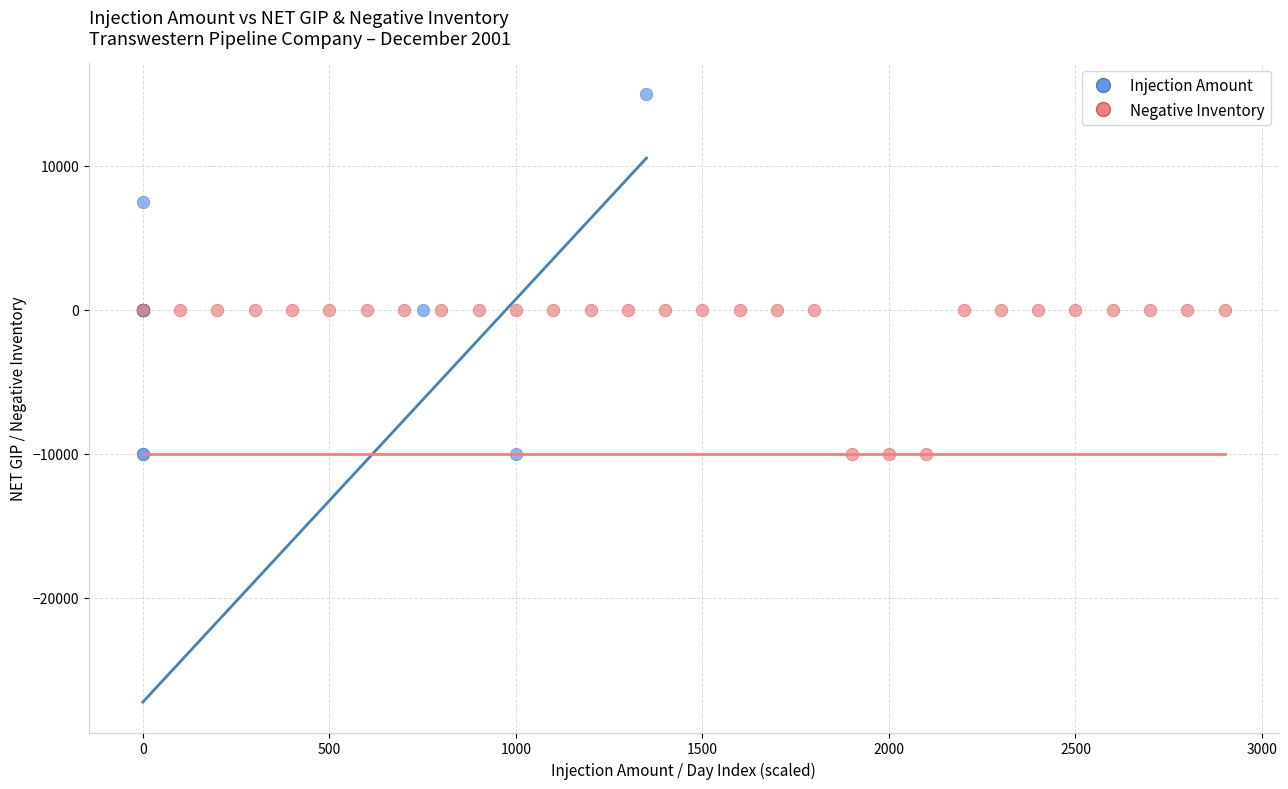

Which series reaches the maximum Y coordinate?

Injection Amount